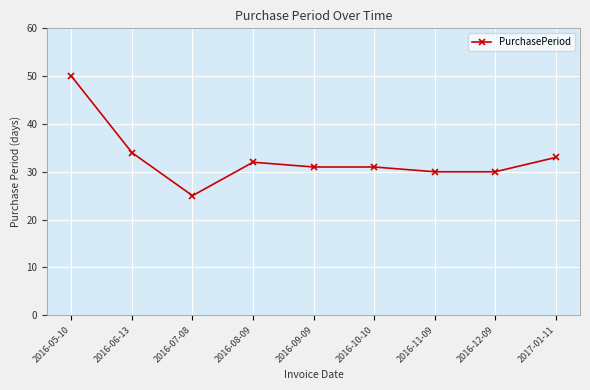

What is the difference between the values at 2016-12-09 and 2017-01-11?

3